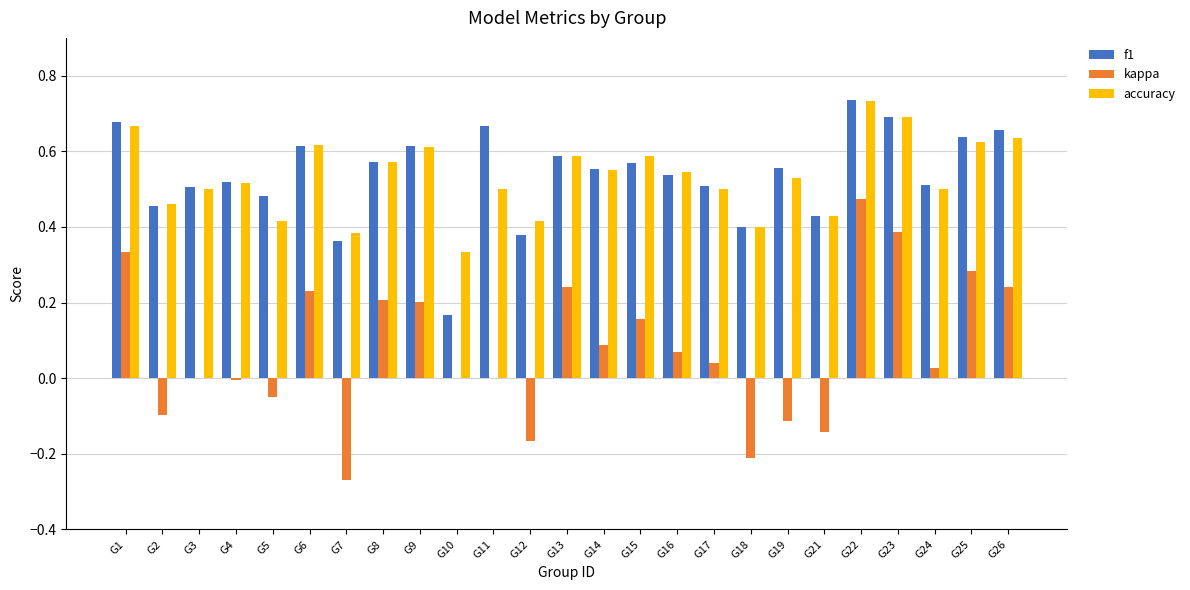

Is the value of accuracy at G10 greater than the value of kappa at G21?

Yes